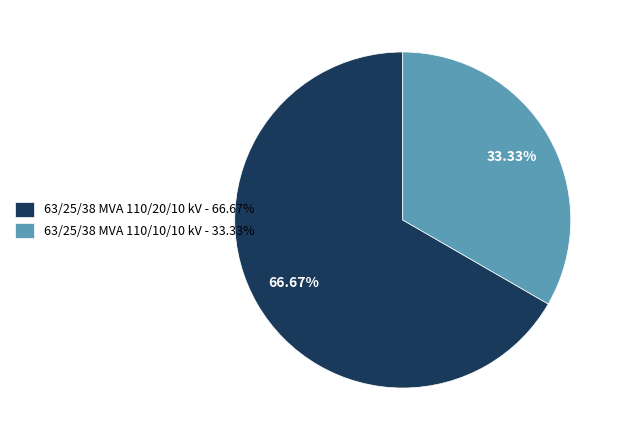

Is 63/25/38 MVA 110/10/10 kV the majority of the pie?

No